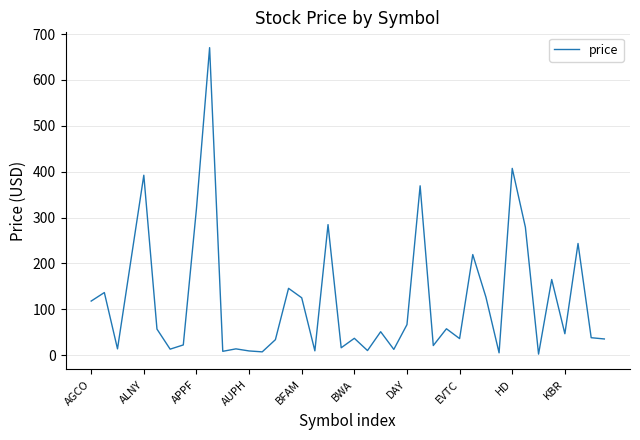

What is the difference between the maximum and minimum values?

668.0